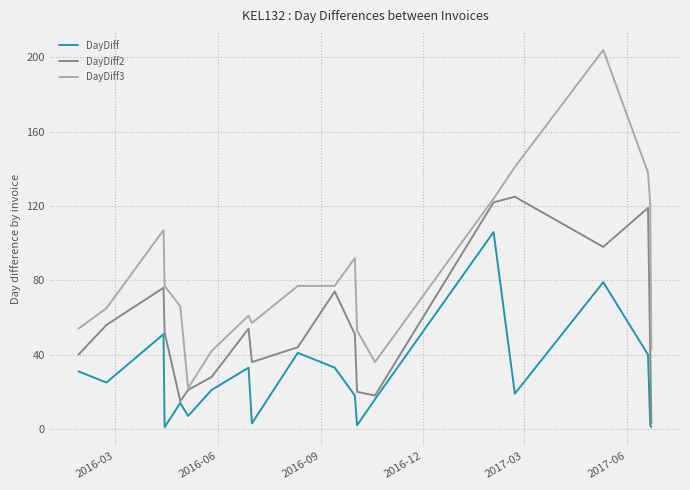

How many lines are shown in the chart?

3